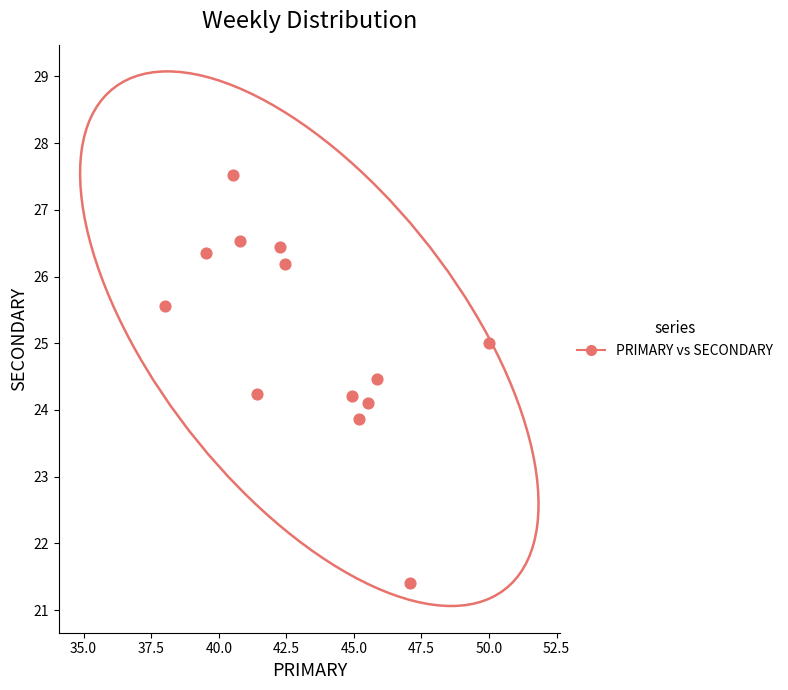

What is the range of X values (max minus min)?

12.0